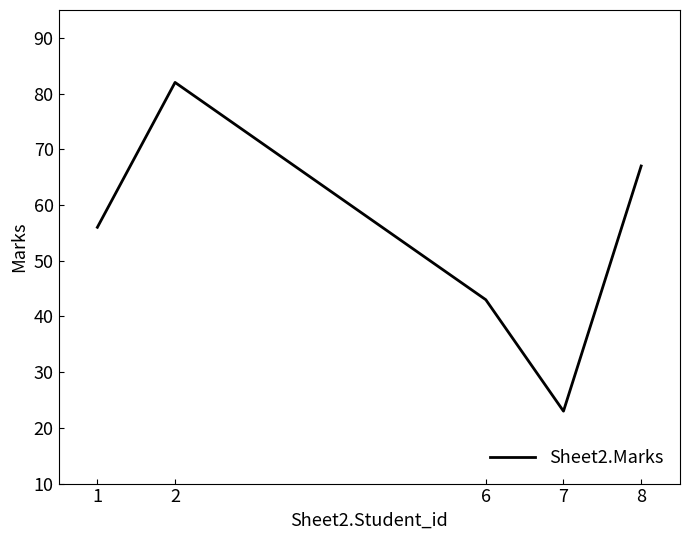

How many interior local peaks (higher than both neighbors) does the data have?

1